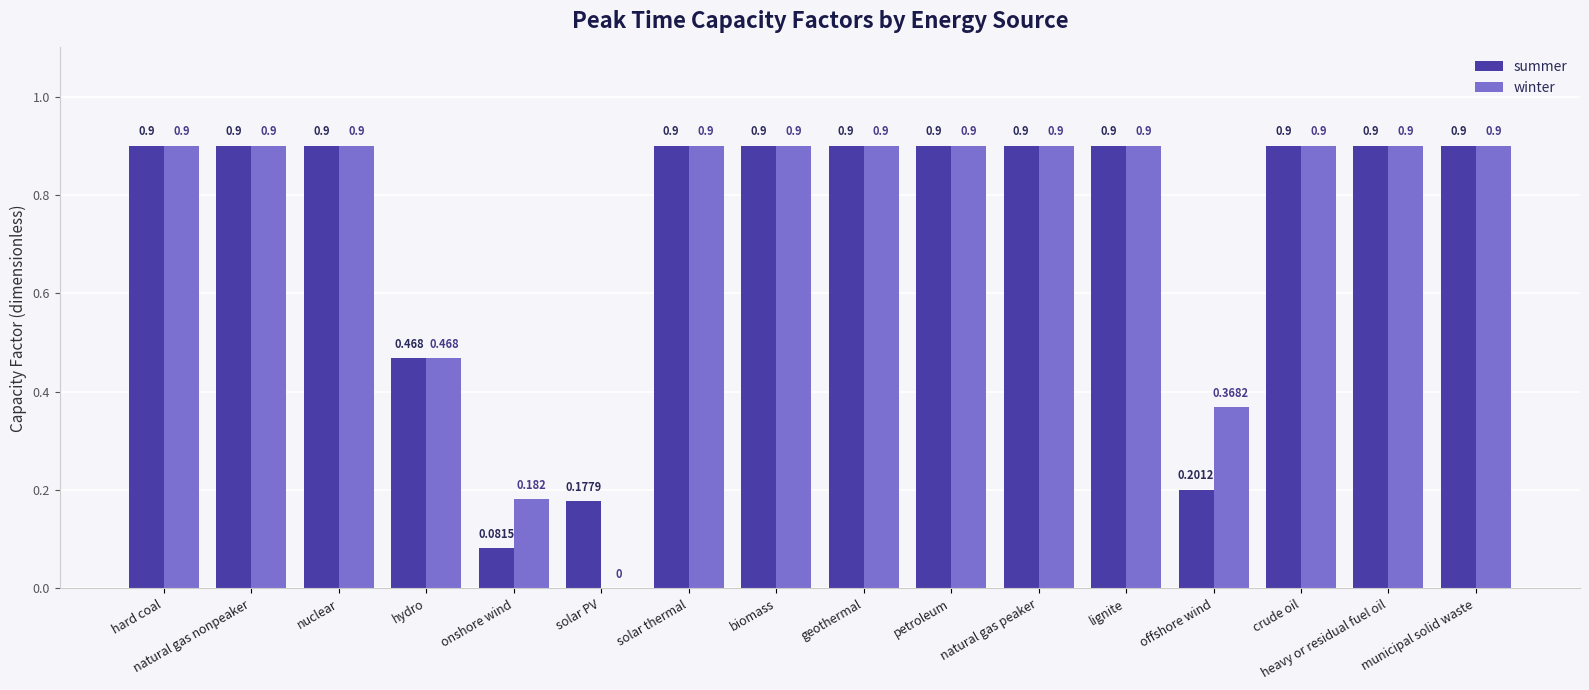

What are all the series names shown in the legend?

summer, winter